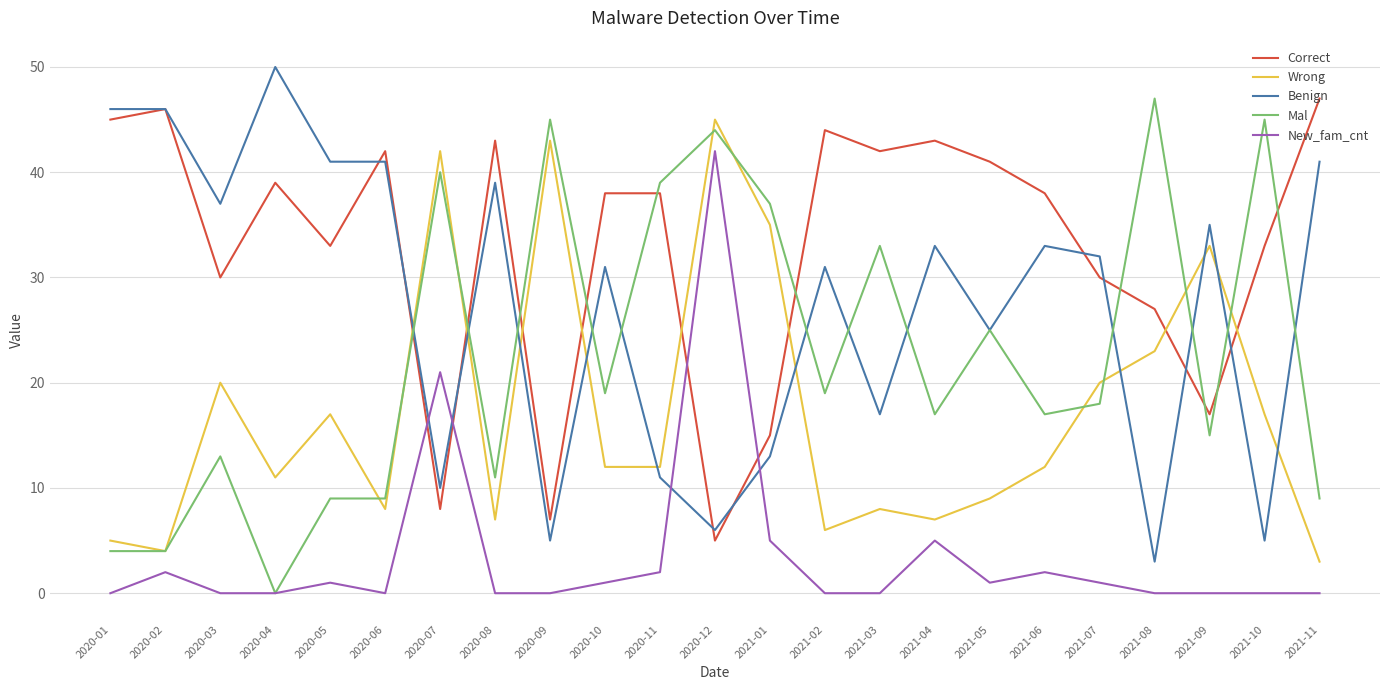

What is the difference between the Mal values at 2020-10 and 2020-05?

10